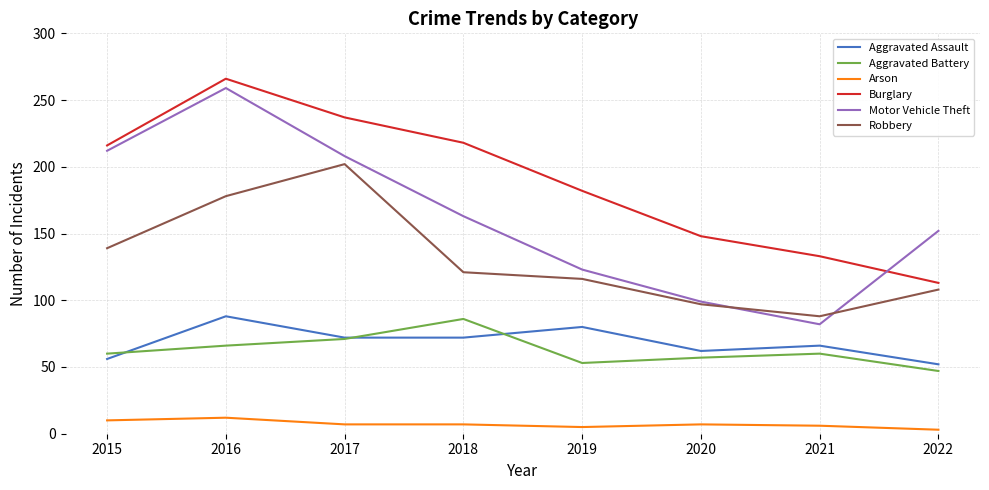

Which series has the widest spread of values?

Motor Vehicle Theft